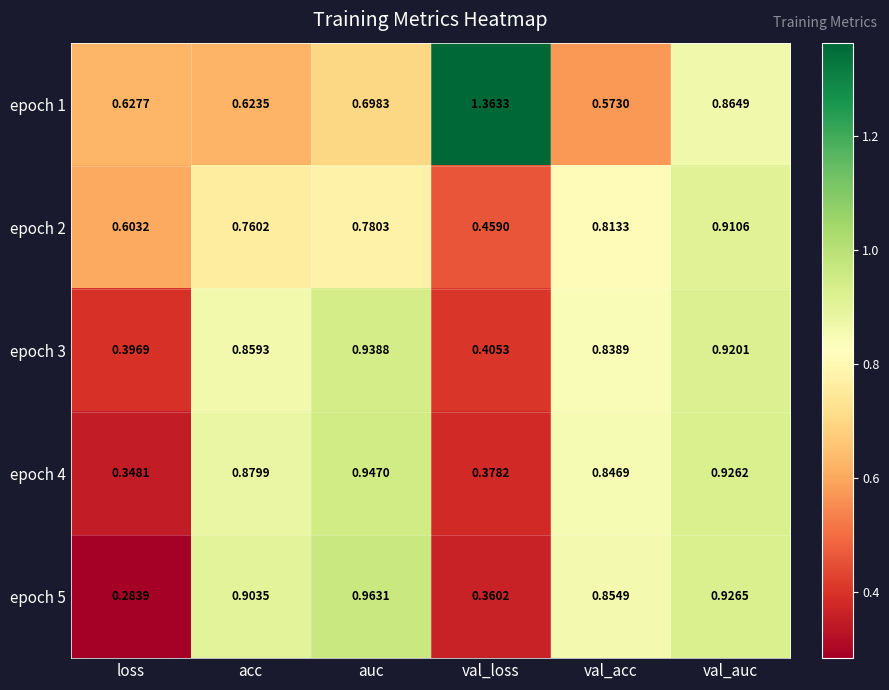

Which series changed the most between loss and auc?

epoch 5